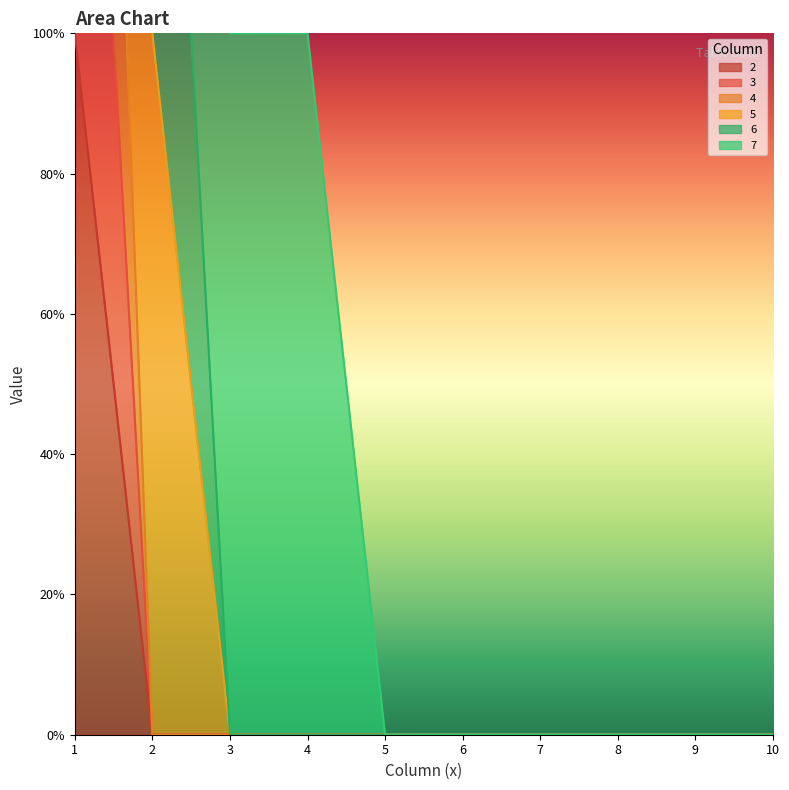

The value of 3 at 8 is 0. True or false?

True